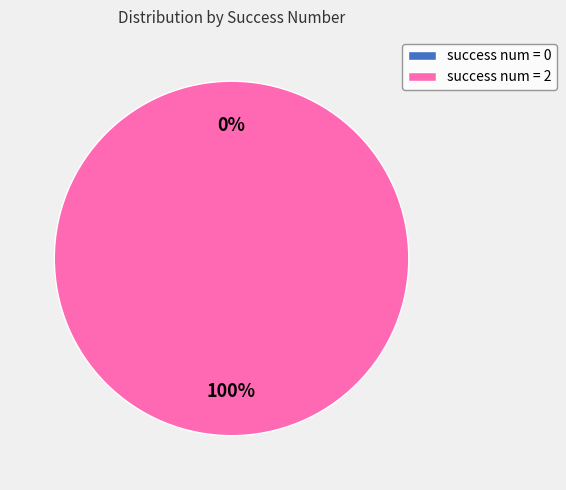

Rank the categories by value from highest to lowest.

2, 0